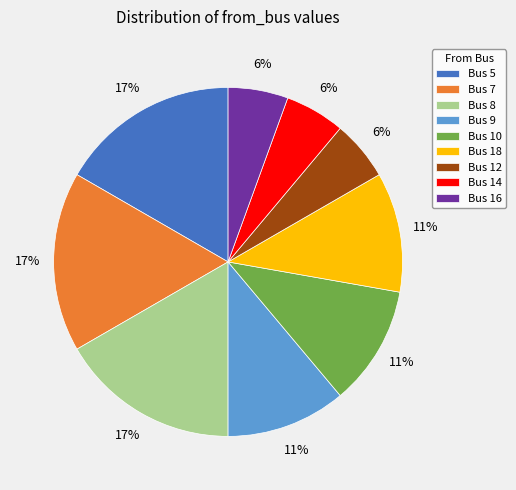

What percentage is the Bus 12 slice, to the nearest percent?

6%